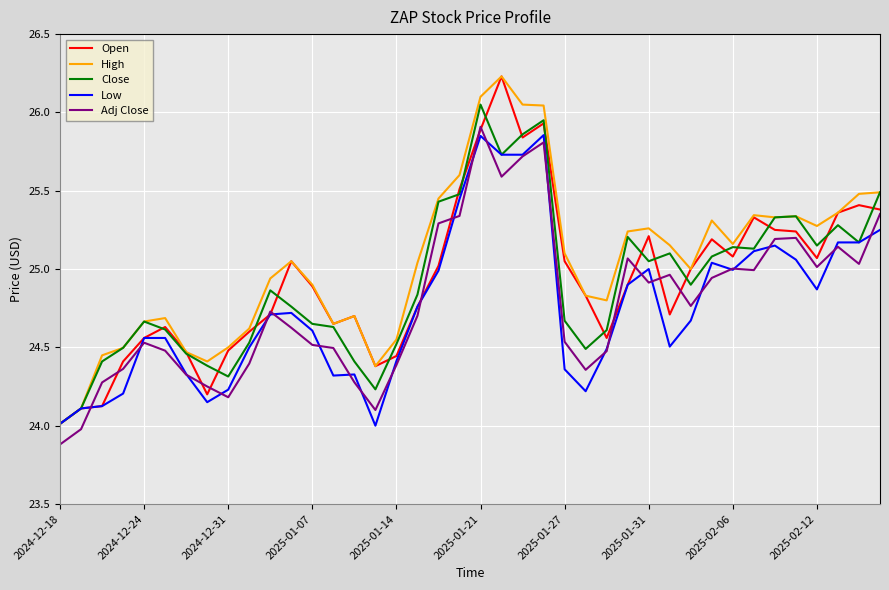

True or false: Close and Adj Close intersect in this chart.

False